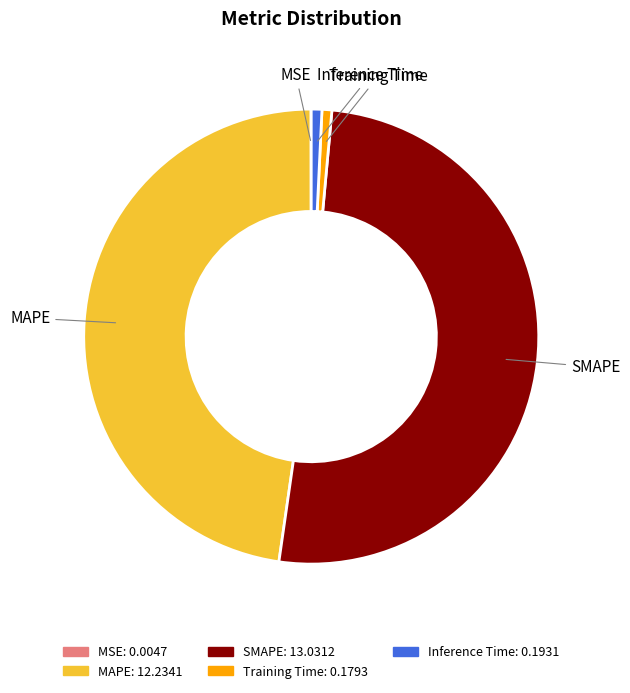

Is it true that MAPE is 48% of the pie?

True